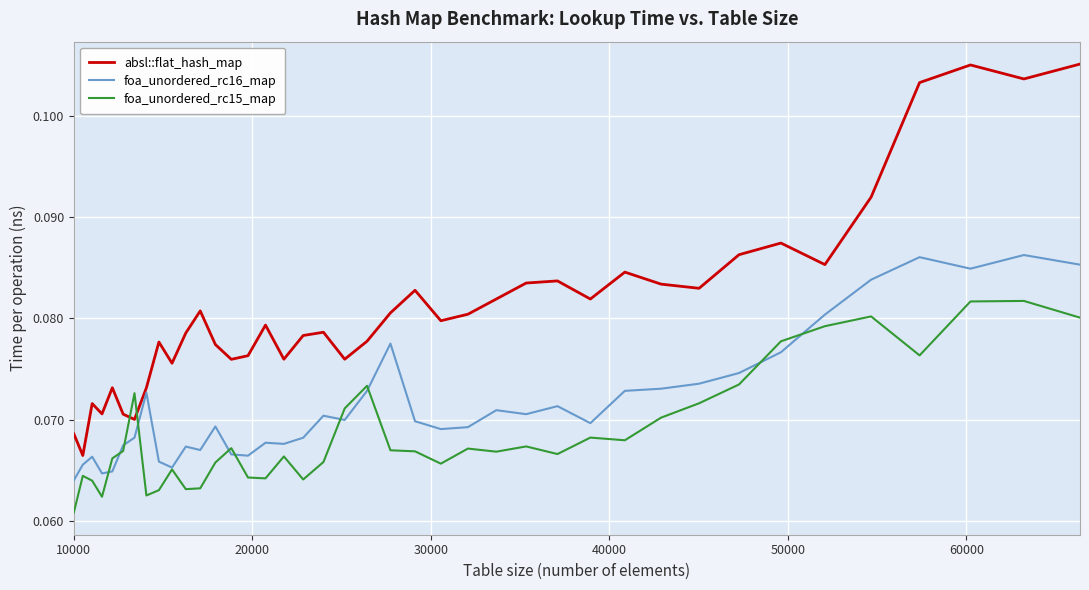

How many interior local valleys does the absl::flat_hash_map series have?

12